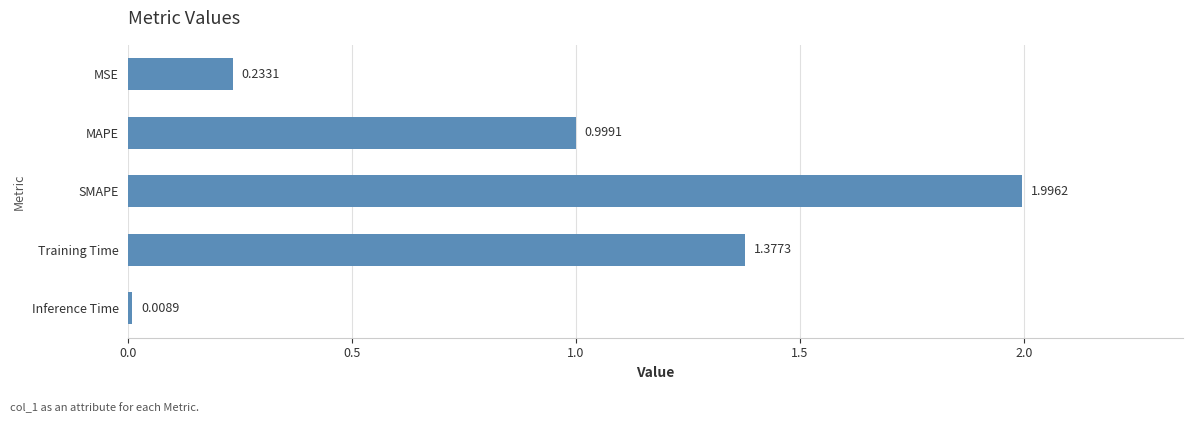

Between SMAPE and Training Time, which is larger?

SMAPE